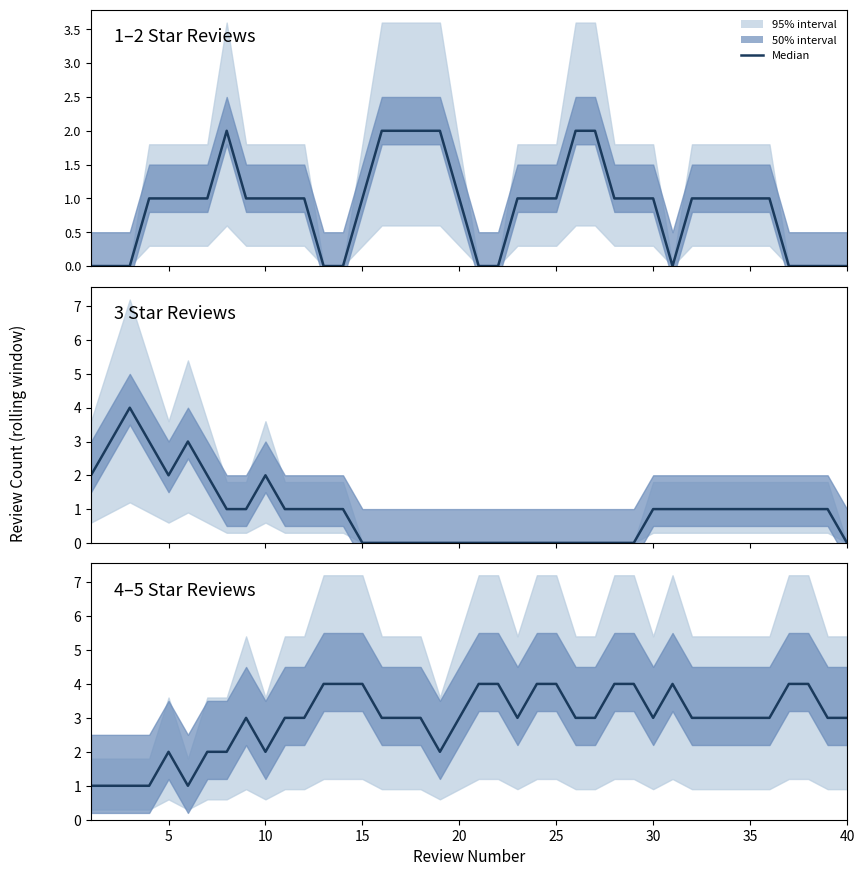

How many lines are shown in the chart?

1